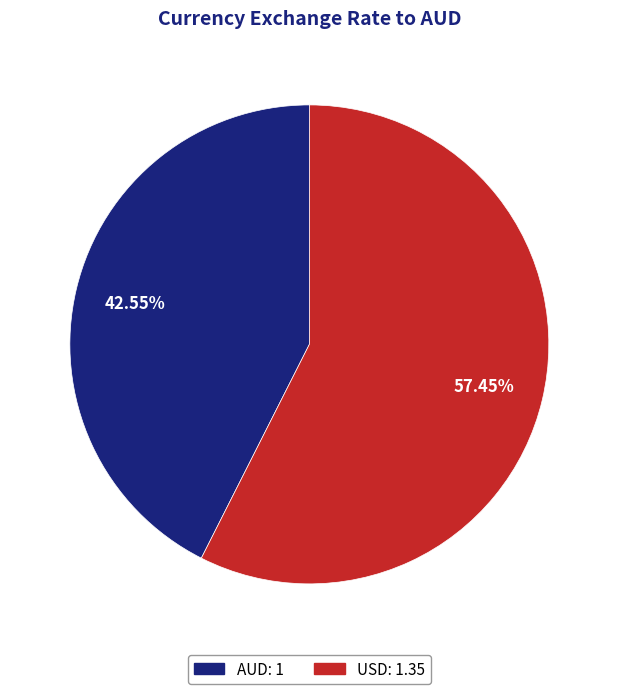

Rank the categories by value from highest to lowest.

USD, AUD